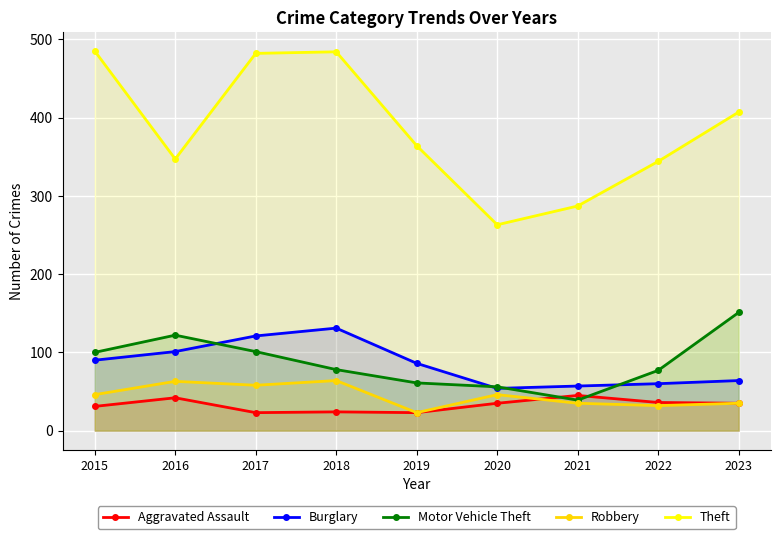

Reading left to right, extract all data points from this chart.

Aggravated Assault: 31	42	23	24	23	35	45	36	35
Burglary: 90	101	121	131	86	54	57	60	64
Motor Vehicle Theft: 100	122	101	78	61	56	39	77	151
Robbery: 46	63	58	64	23	46	35	32	35
Theft: 485	347	482	484	364	263	287	344	407